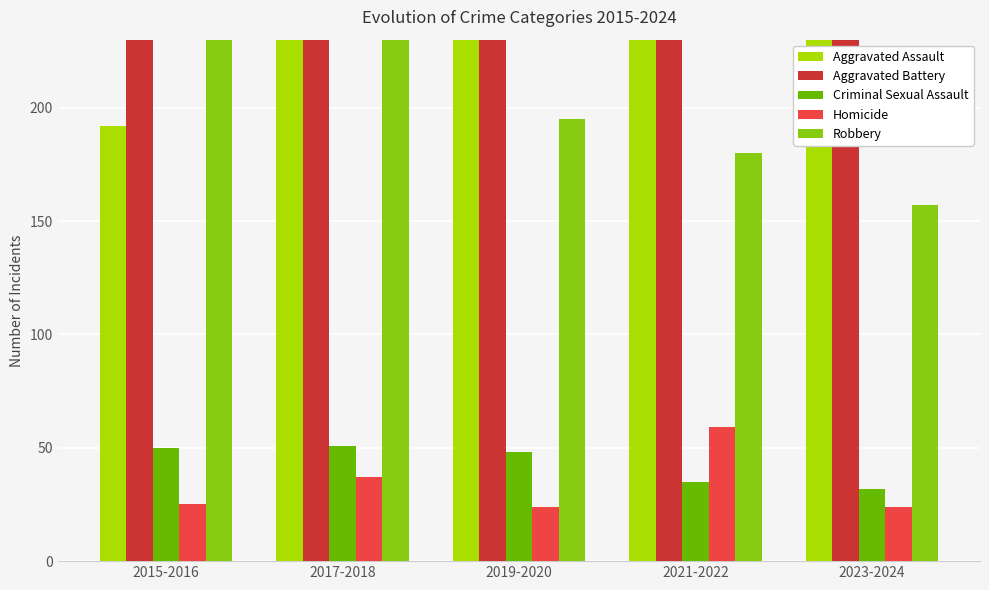

The Aggravated Assault series shows 279 at 2019-2020. True or false?

True